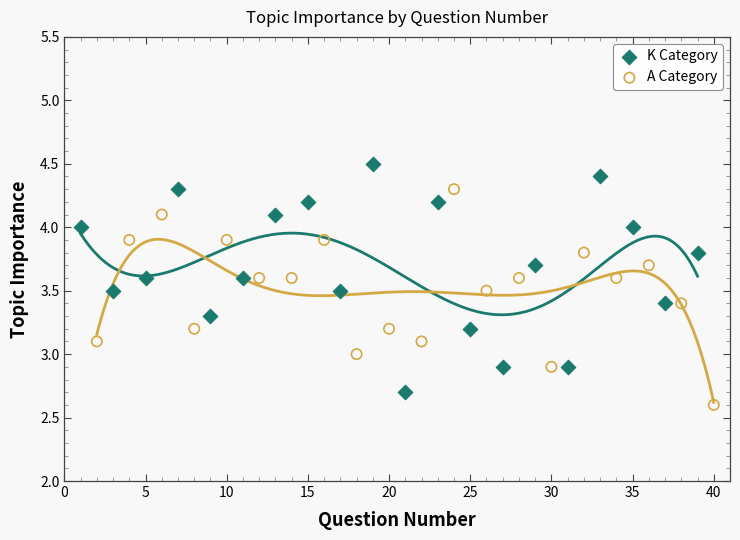

Which series contains the highest Y value?

K Category